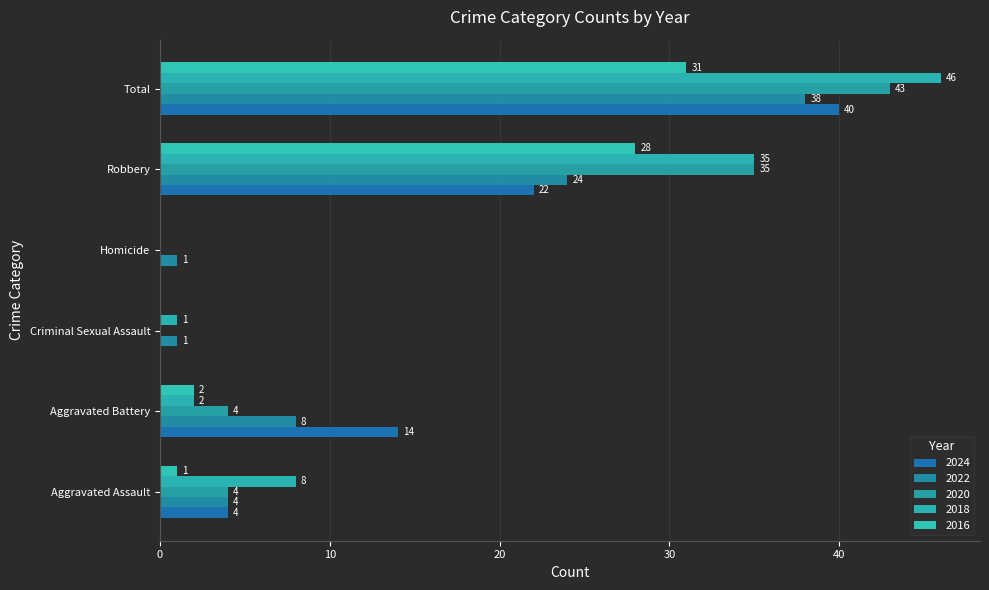

What is the value of the 2015 bar at the 1st from the left?

1